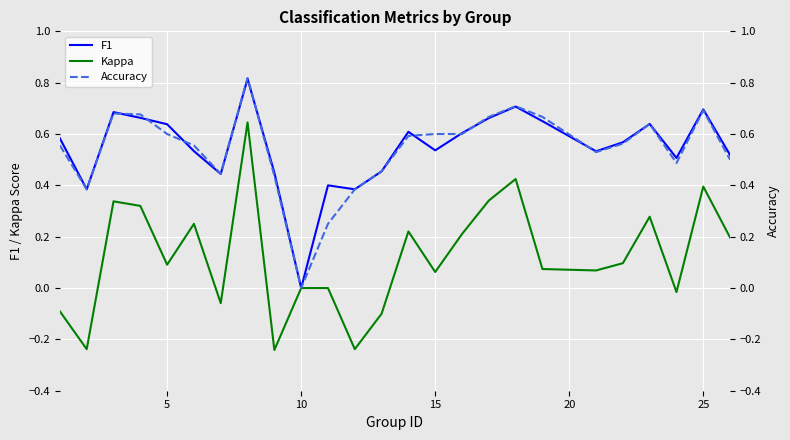

How many values in Kappa are below zero?

7